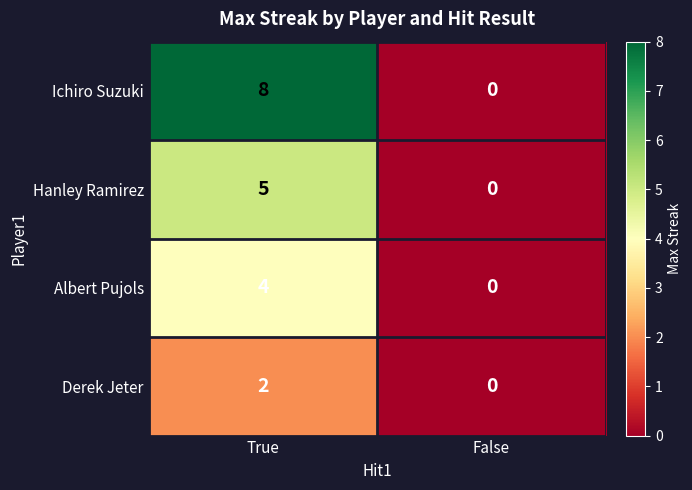

What is the difference between the maximum and minimum values in the Hanley Ramirez series?

5